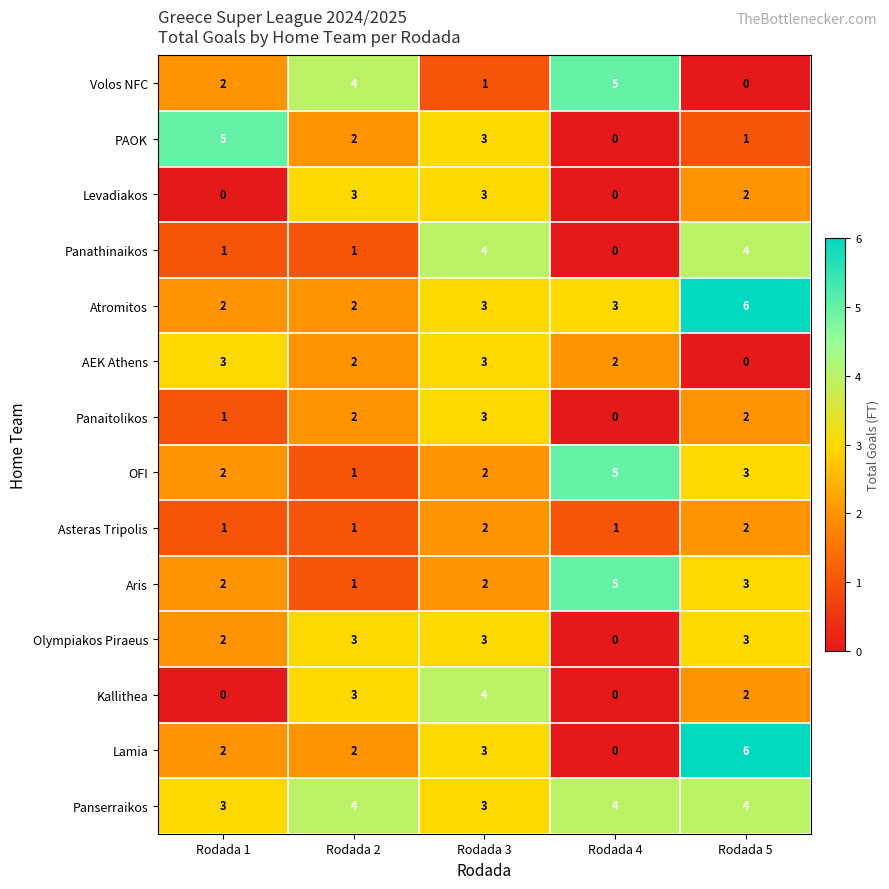

What is the difference between the second highest and minimum values in the Olympiakos Piraeus series?

3